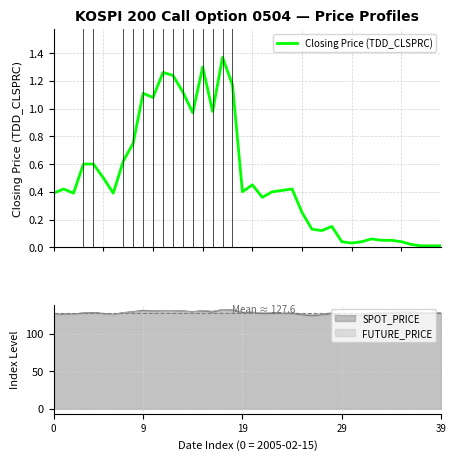

What is the maximum value for FUTURE_PRICE?

131.9